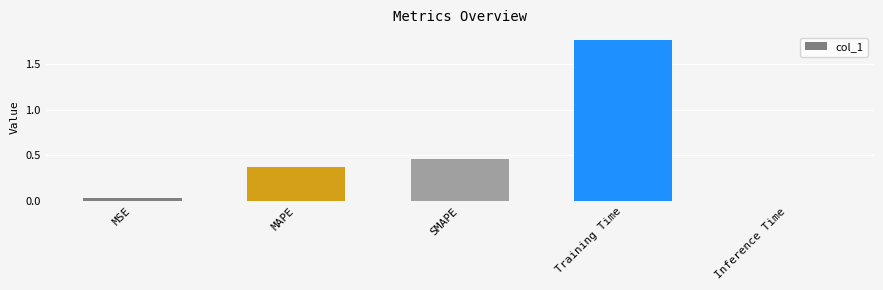

What position from the right is SMAPE?

3